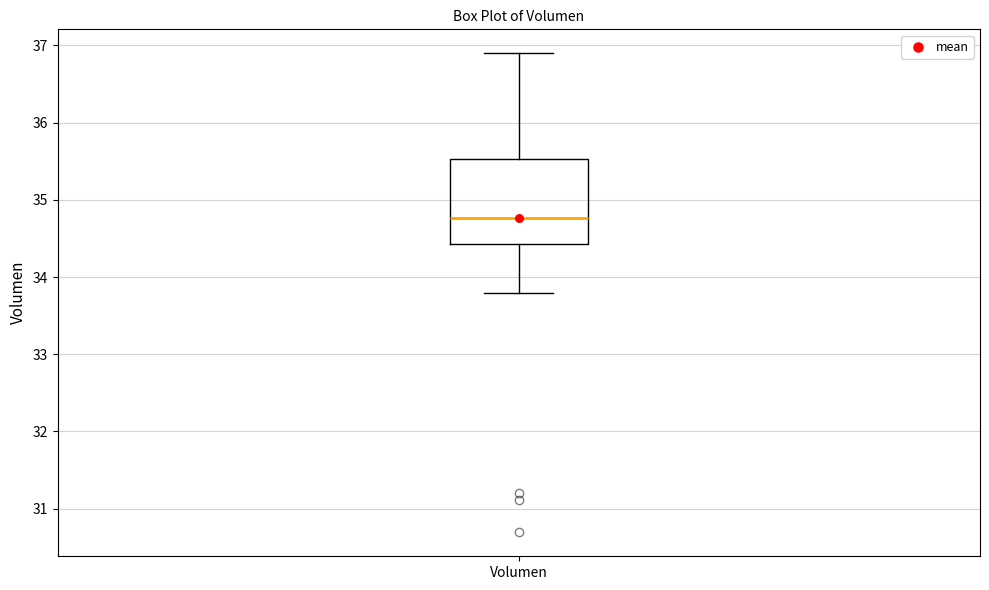

Where does the median line of the box for Volumen sit on the y-axis? The values are not printed on the chart, so give them approximately, as read against the axis.

34.8